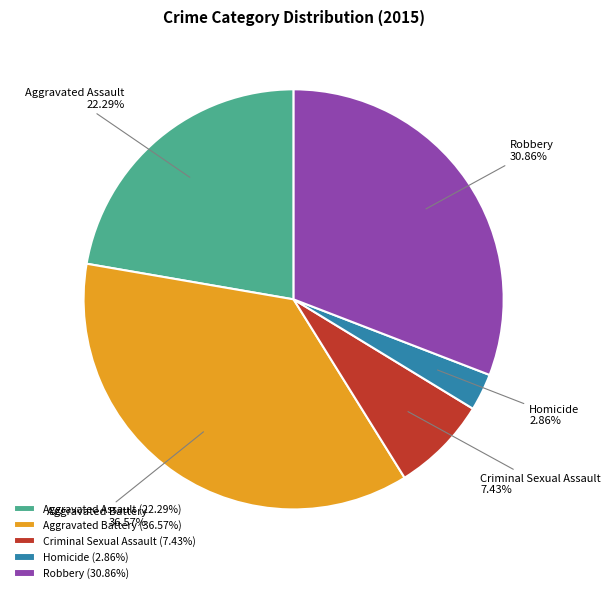

True or false: Criminal Sexual Assault accounts for 7% of the total.

True